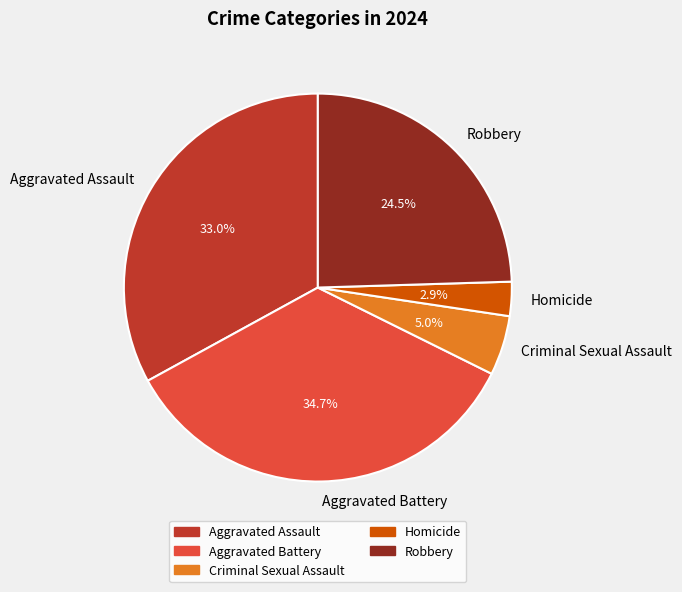

To the nearest percent, what is the difference between the largest and smallest slice percentages?

32%